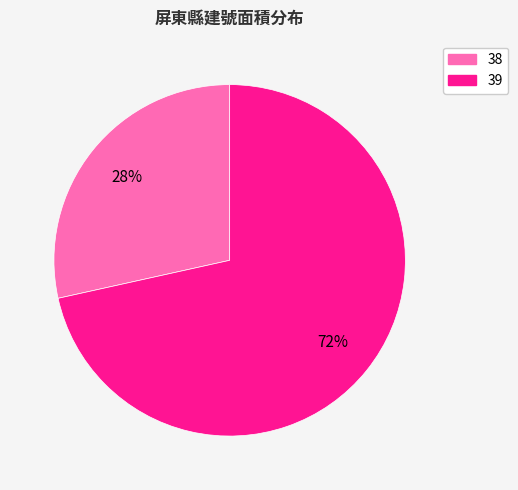

Do 38 and 39 together represent more than half of the pie?

Yes